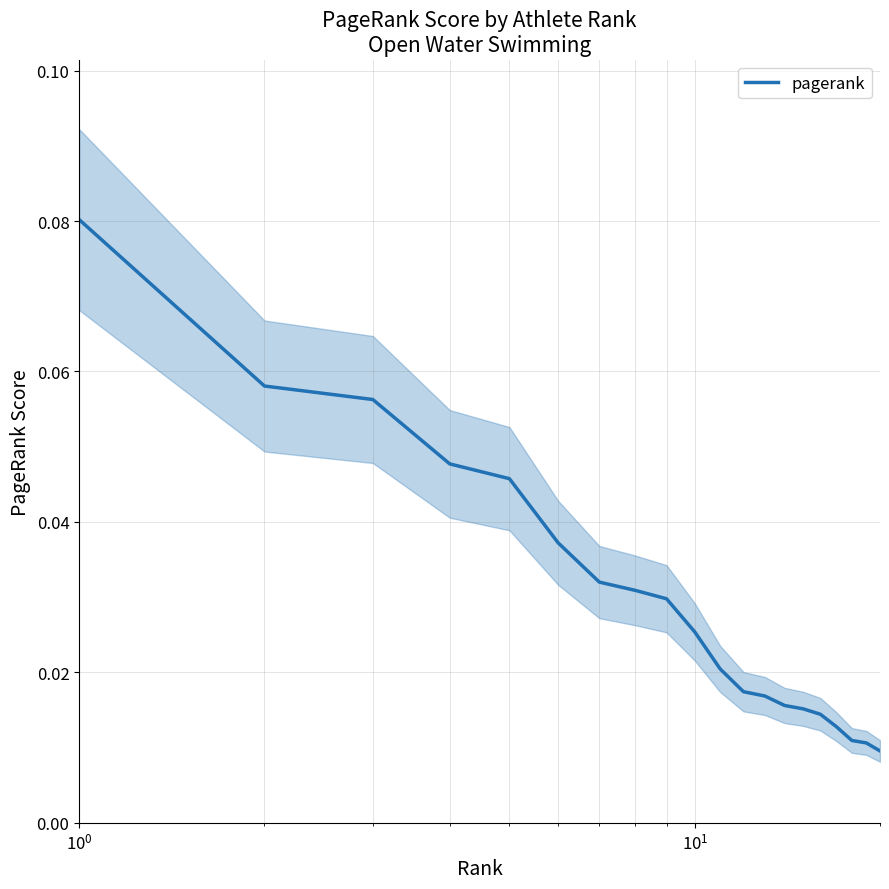

What is the greatest value displayed?

0.1